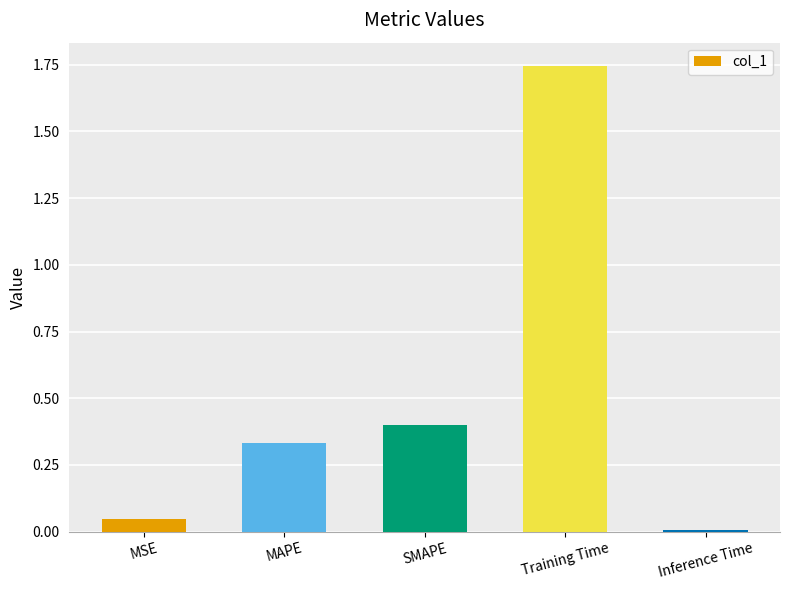

True or false: the data shows 0.2 at MAPE.

False